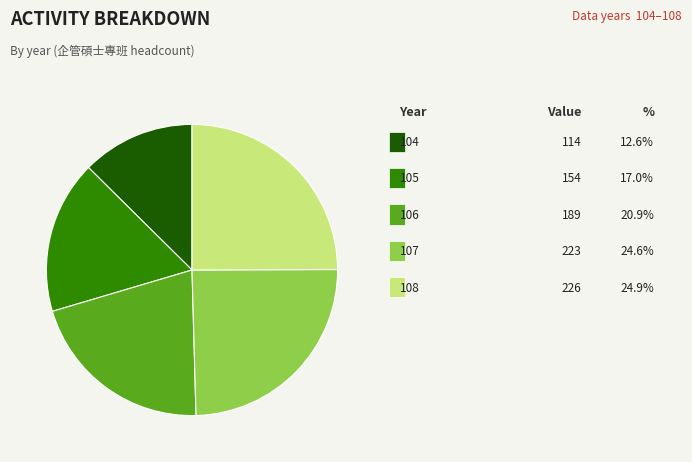

The 104 slice represents 19% of the pie. True or false?

False